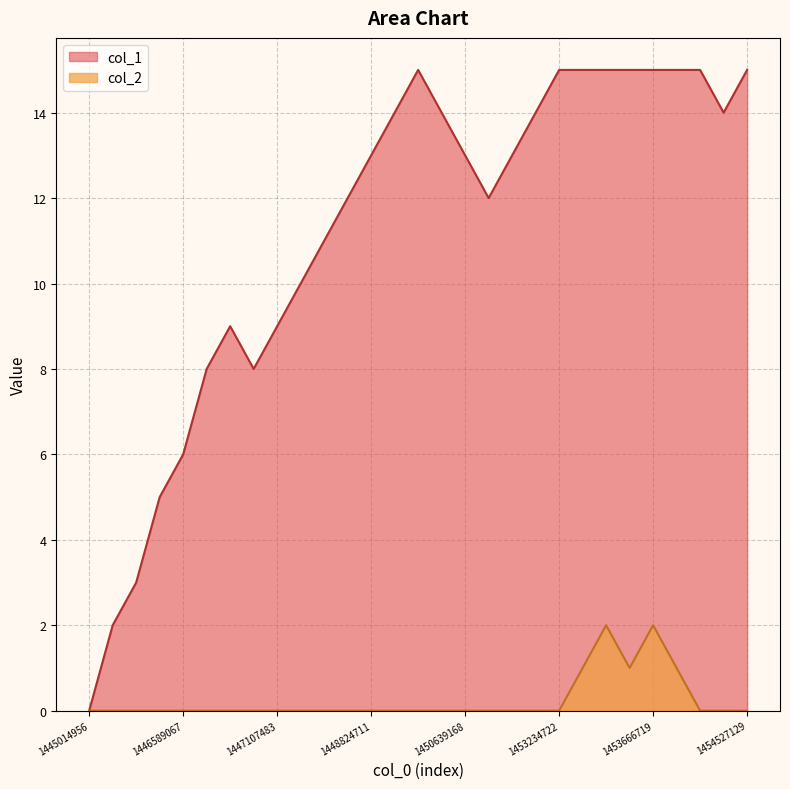

At how many categories does at least one series exceed 0?

28